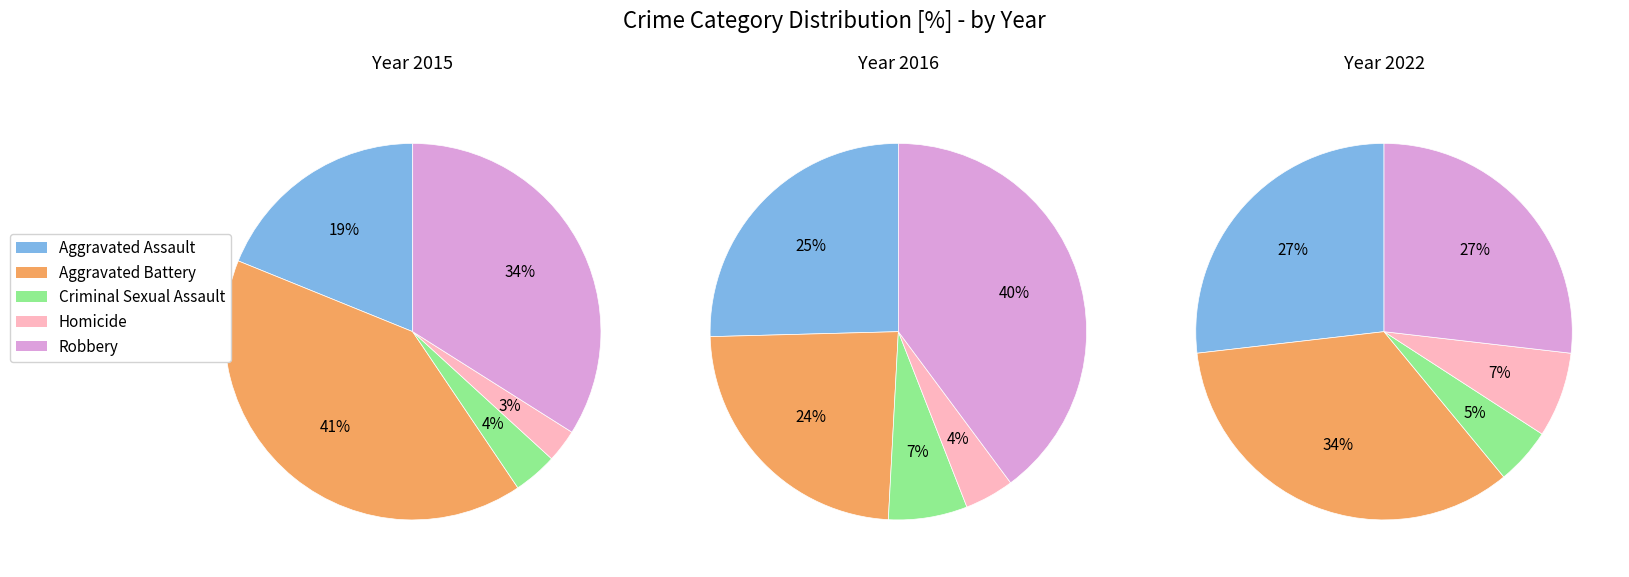

To the nearest percent, what is the difference between the Aggravated Assault and Criminal Sexual Assault slice percentages?

22%